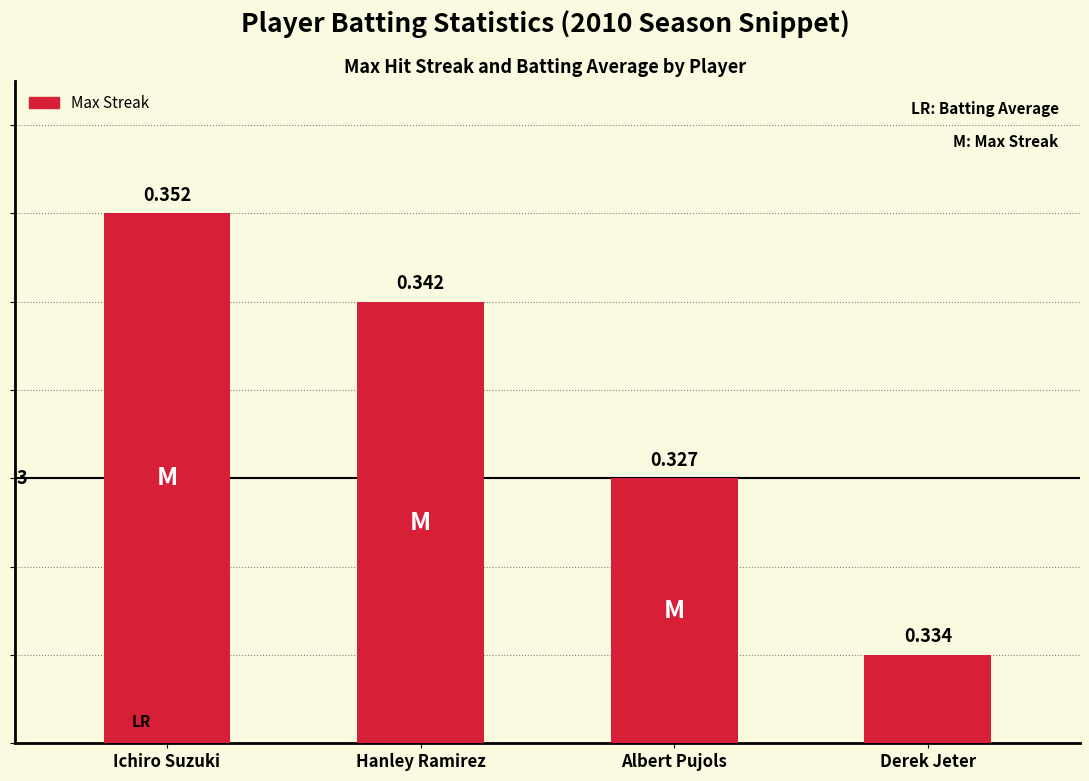

What is the average value?

4